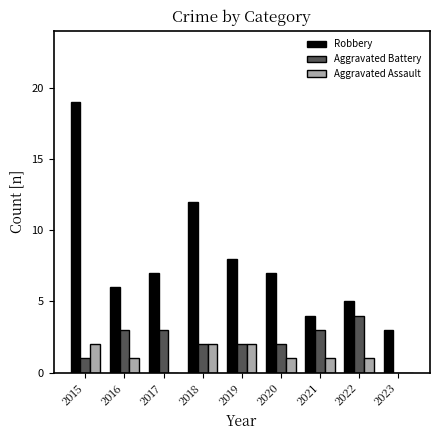

What is the difference between the Aggravated Assault values at 2019 and 2020?

1